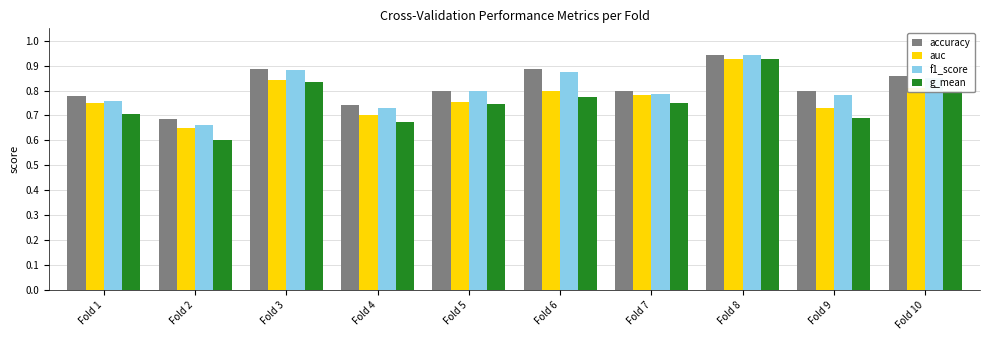

How many bars are there in total?

40